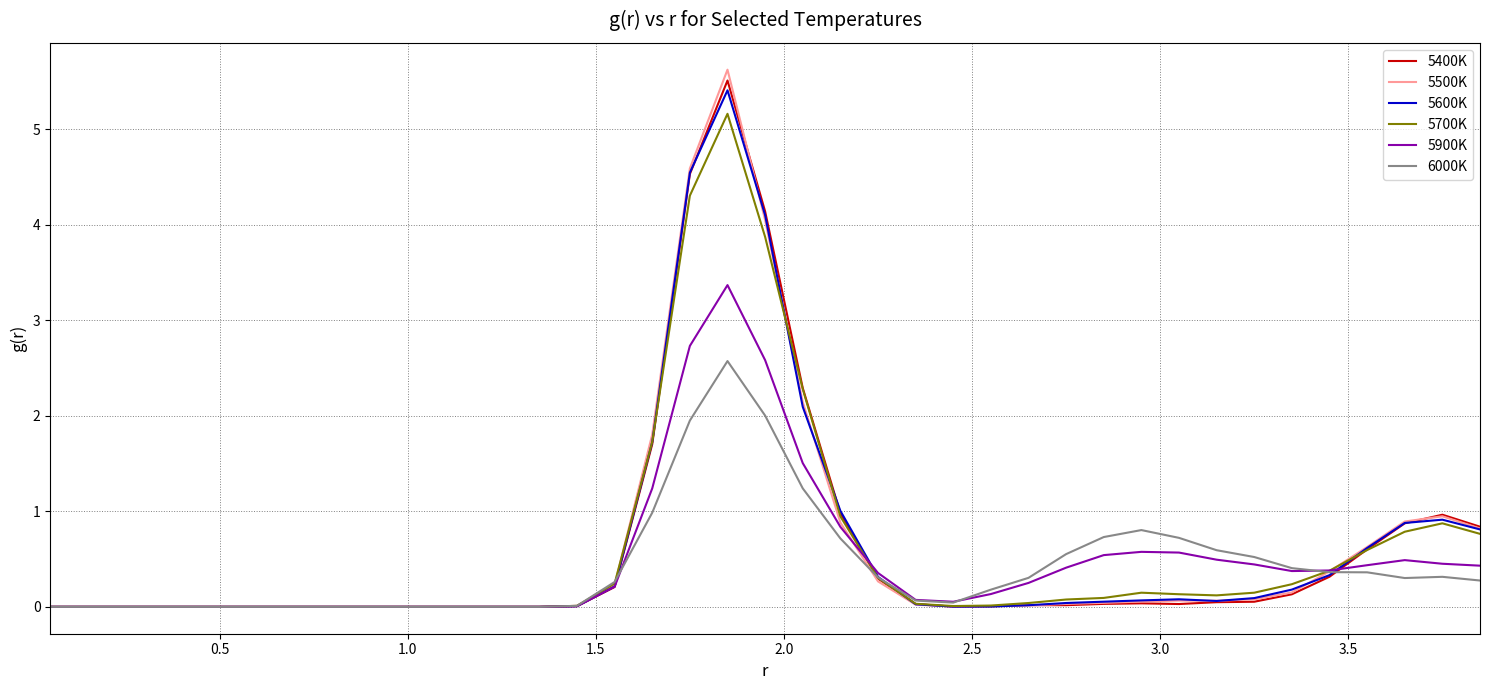

Which series has the largest range (max minus min)?

5500K